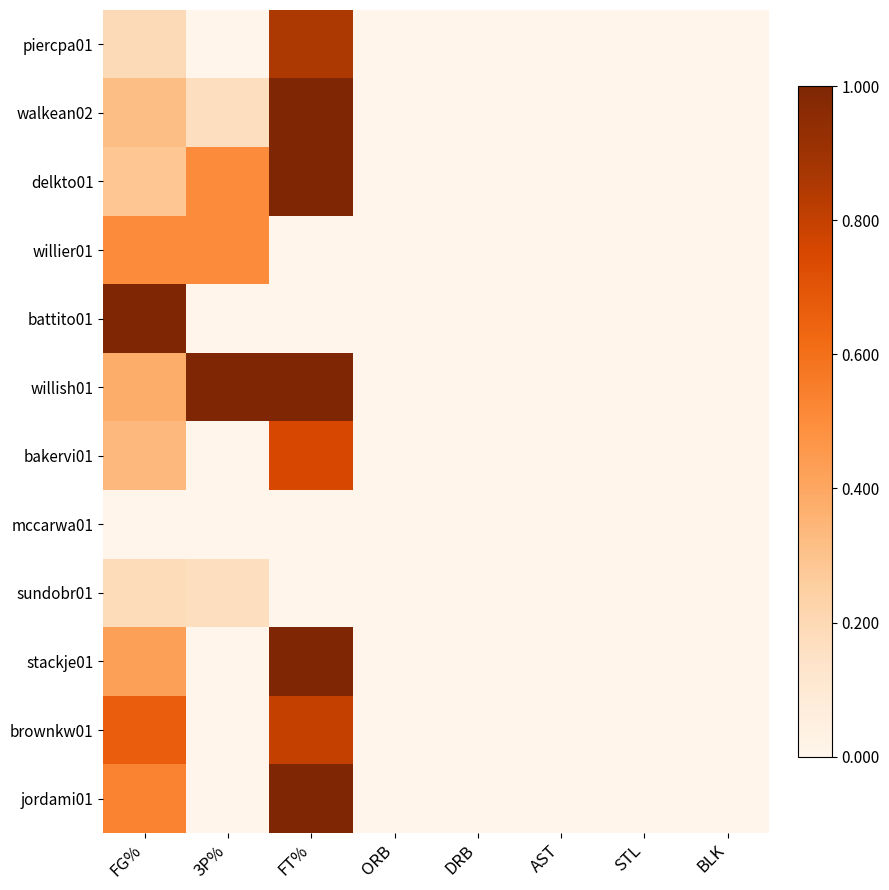

Reading left to right, transcribe all the data shown in this chart.

piercpa01: FG%=0.2	3P%=0.0	FT%=0.9	ORB=0.0	DRB=0.0	AST=0.0	STL=0.0	BLK=0.0
walkean02: FG%=0.3	3P%=0.2	FT%=1.0	ORB=0.0	DRB=0.0	AST=0.0	STL=0.0	BLK=0.0
delkto01: FG%=0.3	3P%=0.5	FT%=1.0	ORB=0.0	DRB=0.0	AST=0.0	STL=0.0	BLK=0.0
willier01: FG%=0.5	3P%=0.5	FT%=0.0	ORB=0.0	DRB=0.0	AST=0.0	STL=0.0	BLK=0.0
battito01: FG%=1.0	3P%=0.0	FT%=0.0	ORB=0.0	DRB=0.0	AST=0.0	STL=0.0	BLK=0.0
willish01: FG%=0.4	3P%=1.0	FT%=1.0	ORB=0.0	DRB=0.0	AST=0.0	STL=0.0	BLK=0.0
bakervi01: FG%=0.3	3P%=0.0	FT%=0.8	ORB=0.0	DRB=0.0	AST=0.0	STL=0.0	BLK=0.0
mccarwa01: FG%=0.0	3P%=0.0	FT%=0.0	ORB=0.0	DRB=0.0	AST=0.0	STL=0.0	BLK=0.0
sundobr01: FG%=0.2	3P%=0.2	FT%=0.0	ORB=0.0	DRB=0.0	AST=0.0	STL=0.0	BLK=0.0
stackje01: FG%=0.4	3P%=0.0	FT%=1.0	ORB=0.0	DRB=0.0	AST=0.0	STL=0.0	BLK=0.0
brownkw01: FG%=0.7	3P%=0.0	FT%=0.8	ORB=0.0	DRB=0.0	AST=0.0	STL=0.0	BLK=0.0
jordami01: FG%=0.5	3P%=0.0	FT%=1.0	ORB=0.0	DRB=0.0	AST=0.0	STL=0.0	BLK=0.0